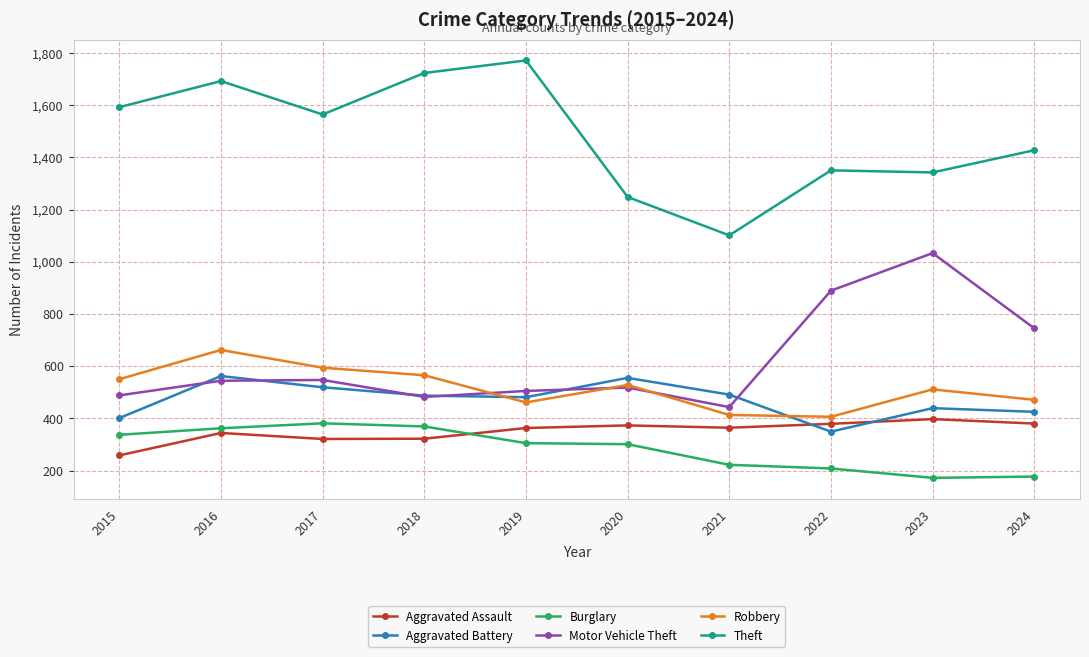

How many lines are shown in the chart?

6